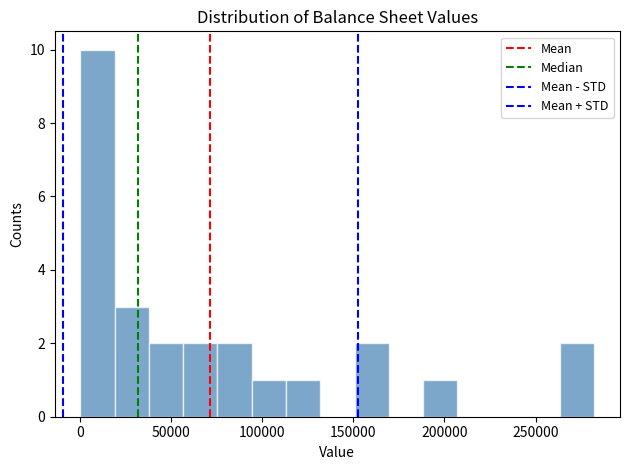

Read against the x-axis, roughly where is the centre of the tallest bar?

10000